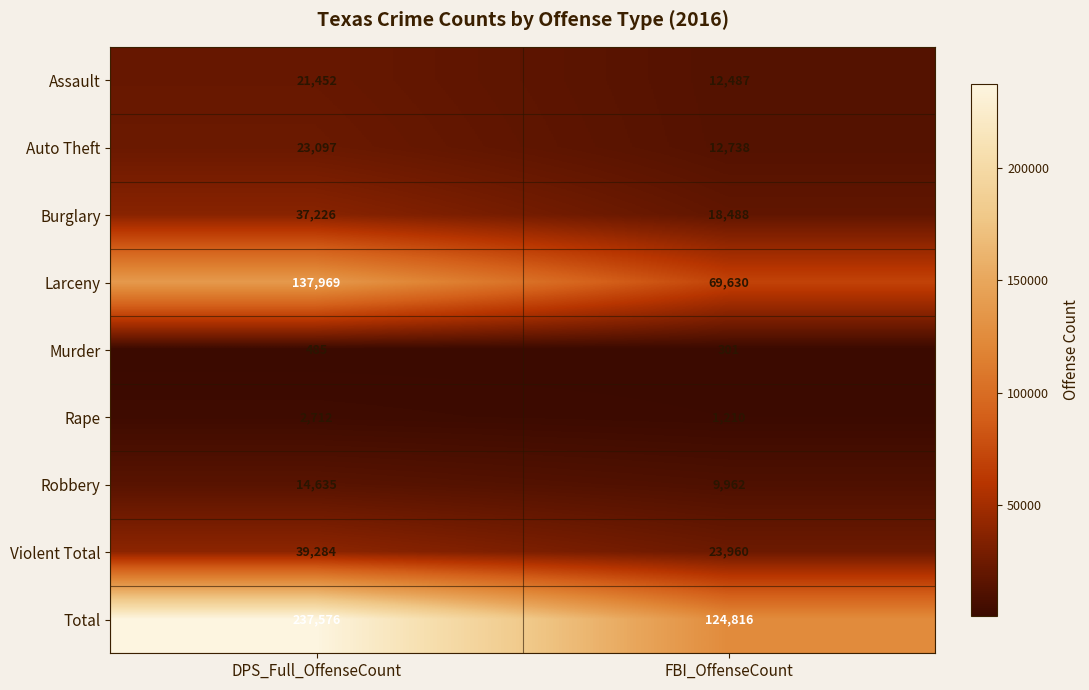

True or false: Robbery has a value of 14635 at DPS_Full_OffenseCount.

True